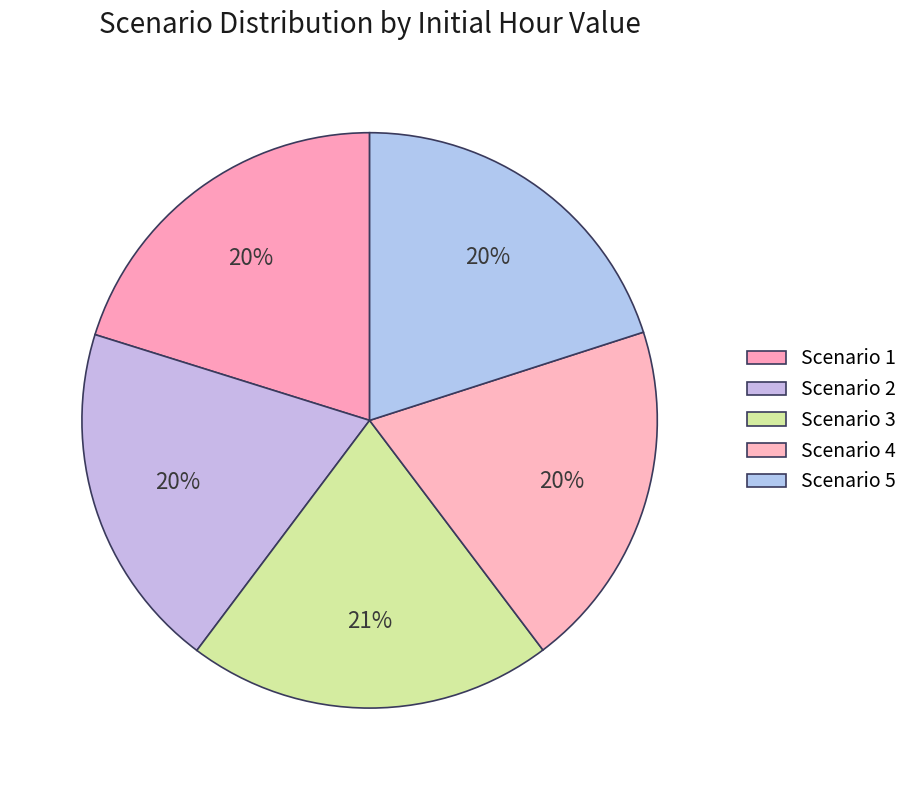

How many slices are in this pie chart?

5